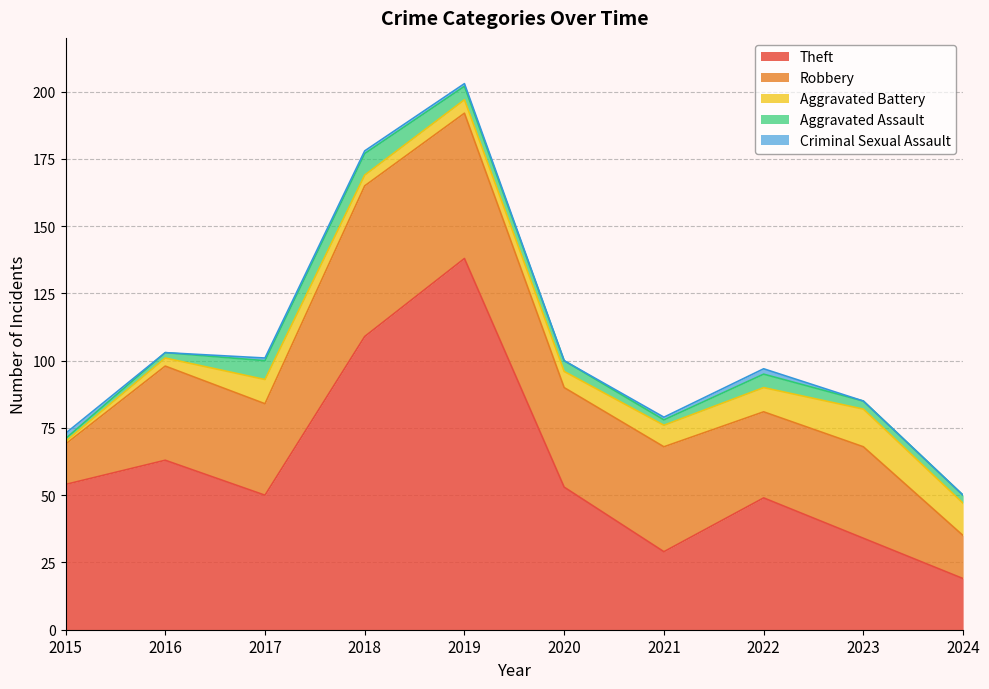

How many interior local valleys does the Aggravated Battery series have?

1